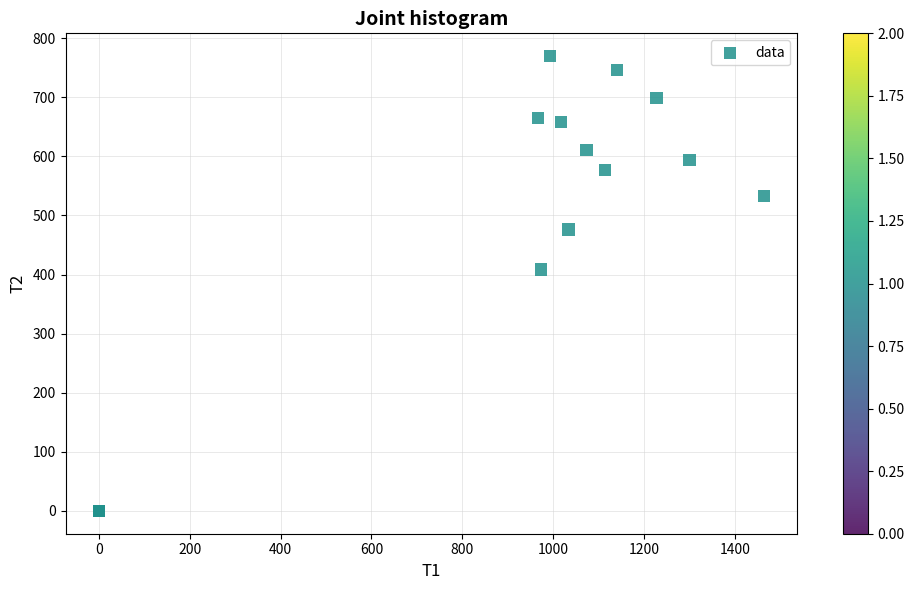

What Y value in the scatter plot is closest to 384?

408.4